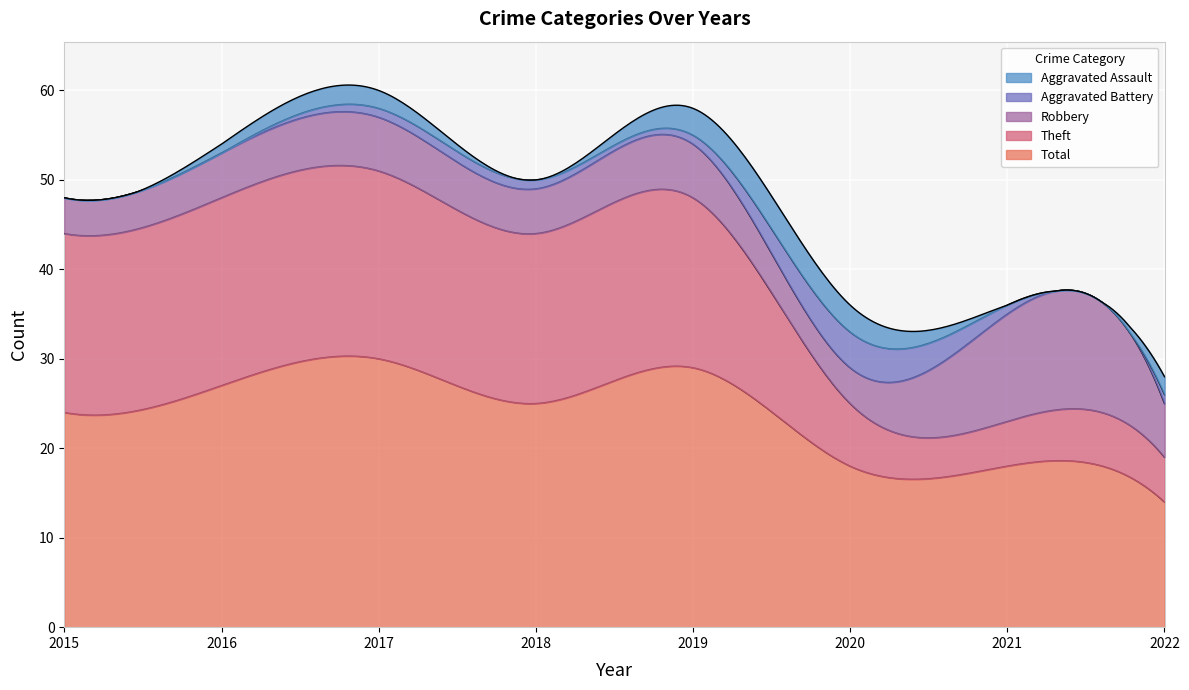

Reading left to right, extract all data points from this chart.

Aggravated Assault: 2015=0	2016=1	2017=2	2018=0	2019=3	2020=3	2021=0	2022=2
Aggravated Battery: 2015=0	2016=0	2017=1	2018=1	2019=1	2020=4	2021=1	2022=1
Robbery: 2015=4	2016=5	2017=6	2018=5	2019=6	2020=4	2021=12	2022=6
Theft: 2015=20	2016=21	2017=21	2018=19	2019=19	2020=7	2021=5	2022=5
Total: 2015=24	2016=27	2017=30	2018=25	2019=29	2020=18	2021=18	2022=14